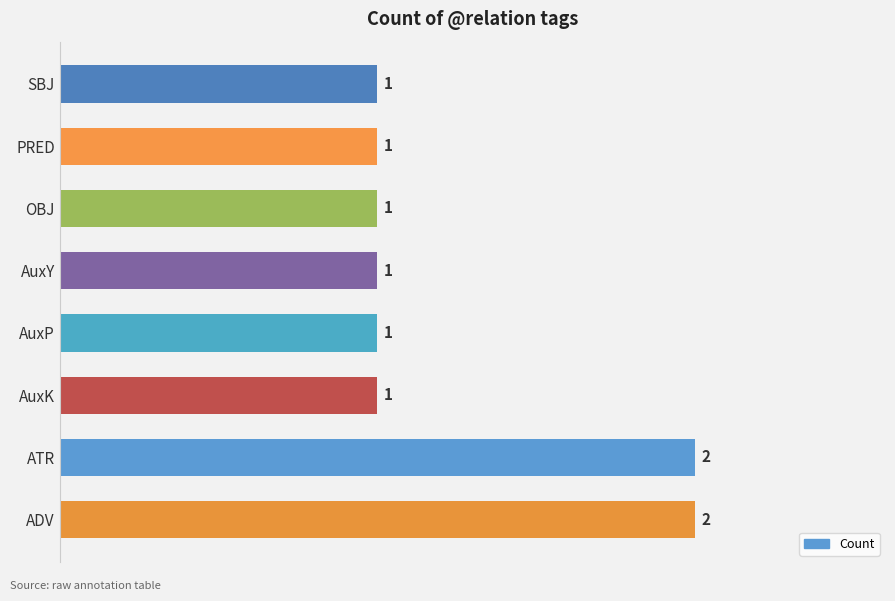

Reading bottom to top, list all the values displayed in this chart.

ADV=2	ATR=2	AuxK=1	AuxP=1	AuxY=1	OBJ=1	PRED=1	SBJ=1